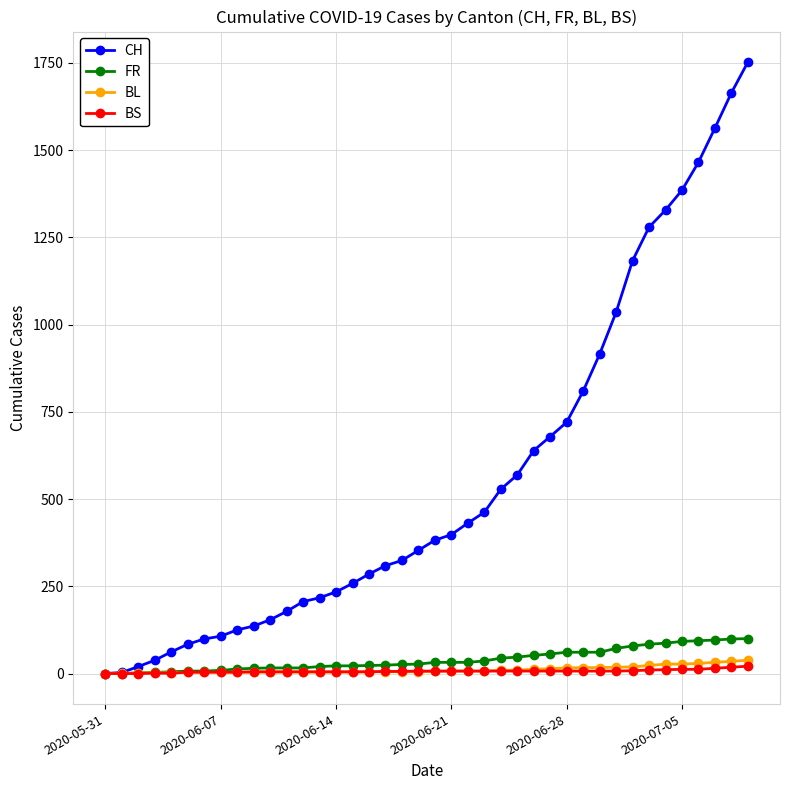

Which series has the largest total across all categories?

CH